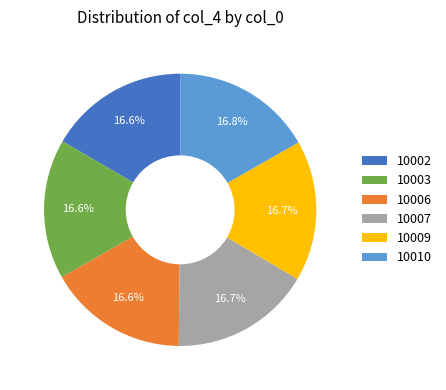

Is 10009 the majority of the pie?

No